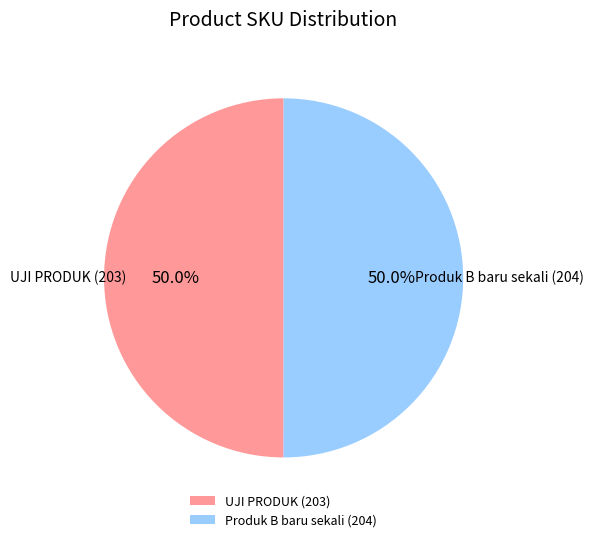

Count the number of slices in the pie.

2